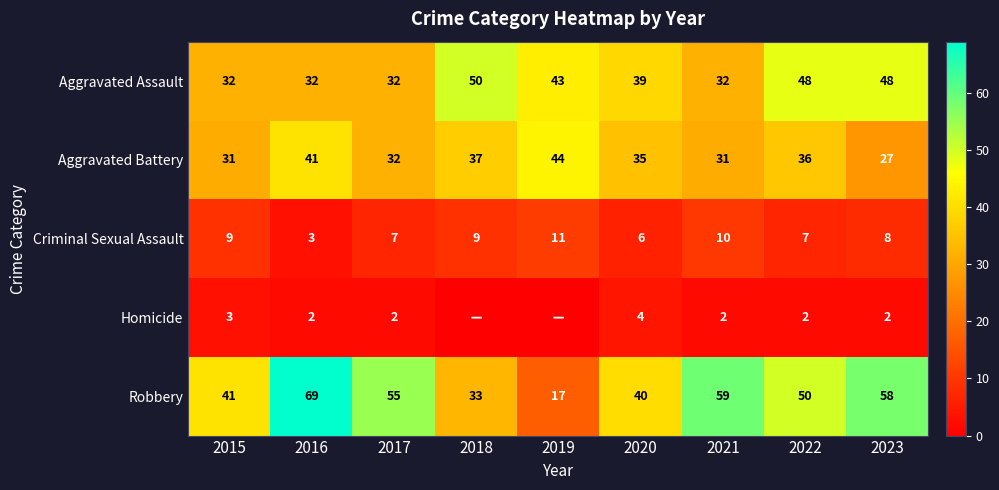

Is the value of Aggravated Battery at 2018 greater than the value of Homicide at 2021?

Yes